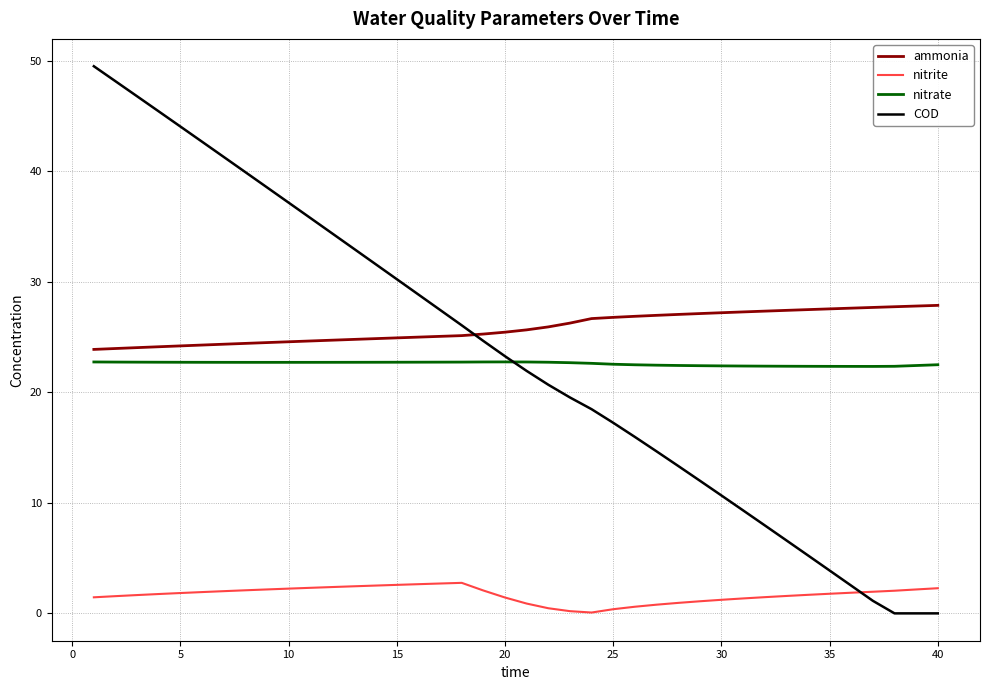

Which series has the largest range (max minus min)?

COD